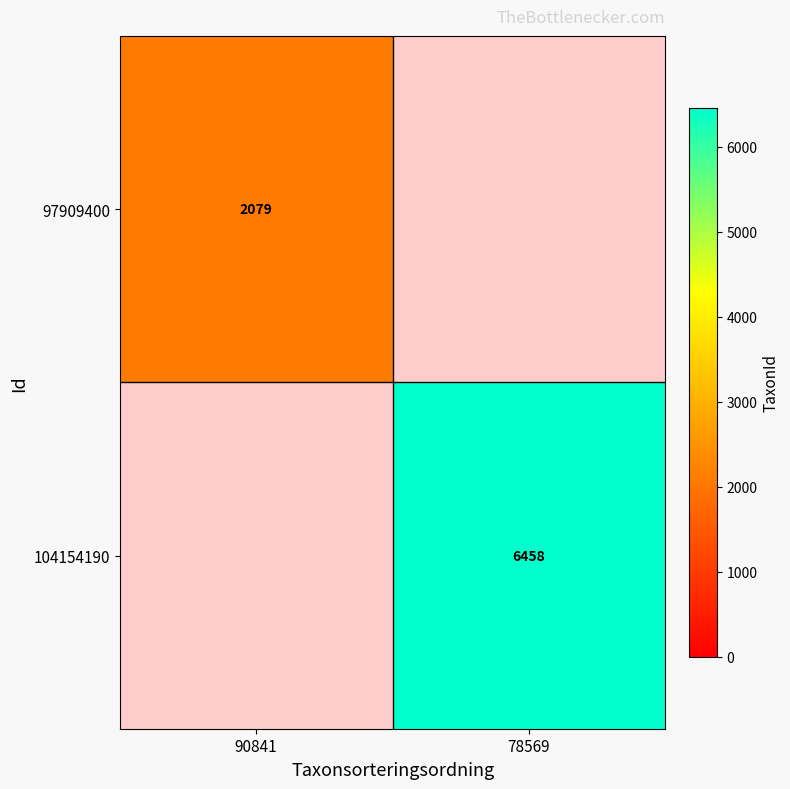

The value of 104154190 at 78569 is 6458. True or false?

True